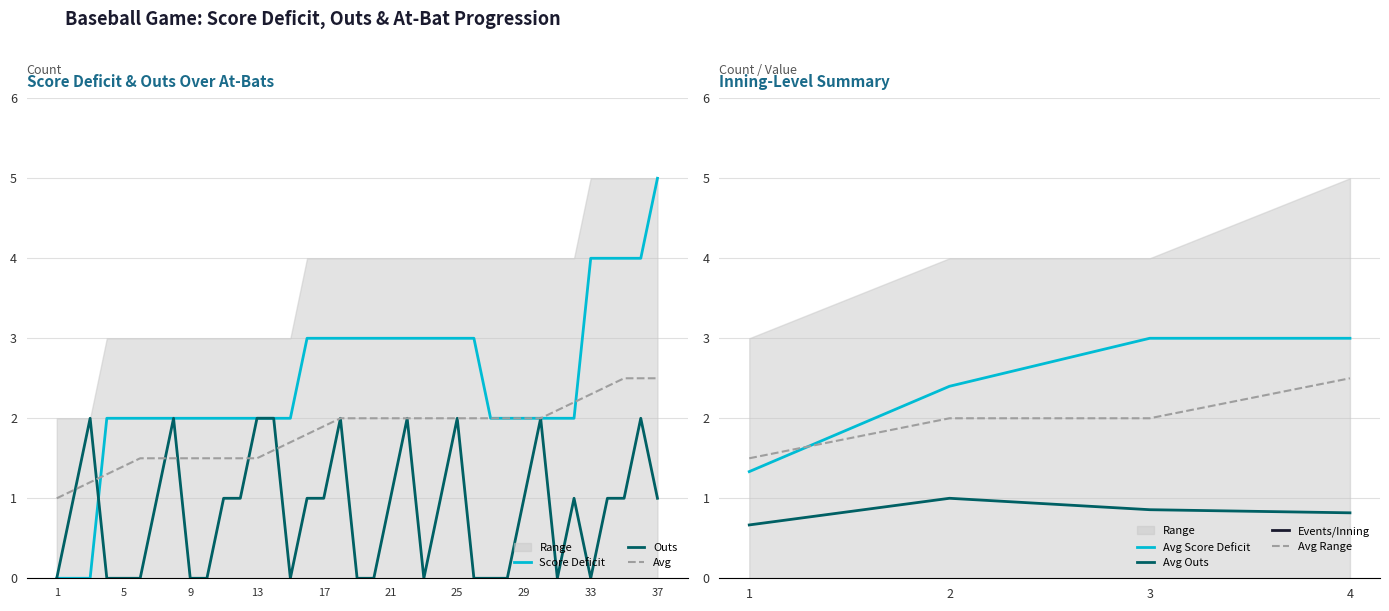

Is the value of Score_Deficit at 1 greater than the value of Outs at 2?

No